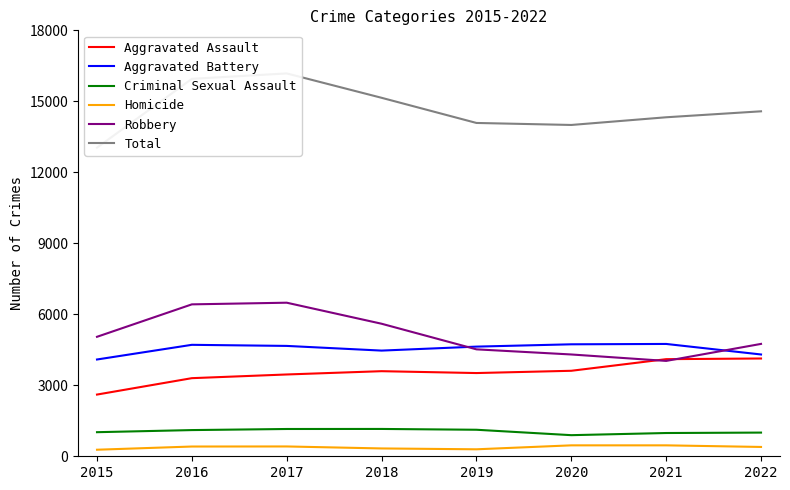

True or false: Robbery has a value of 4302 at 2020.

True